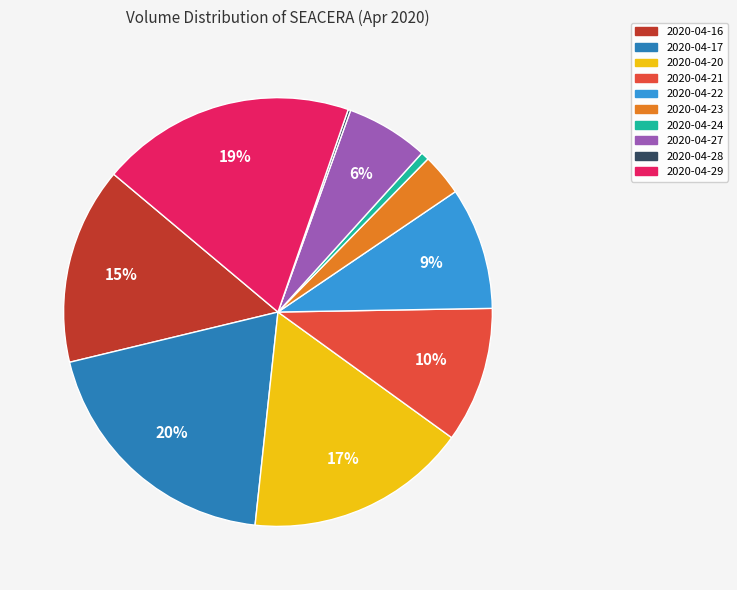

Does 2020-04-20 account for over 50% of the chart?

No